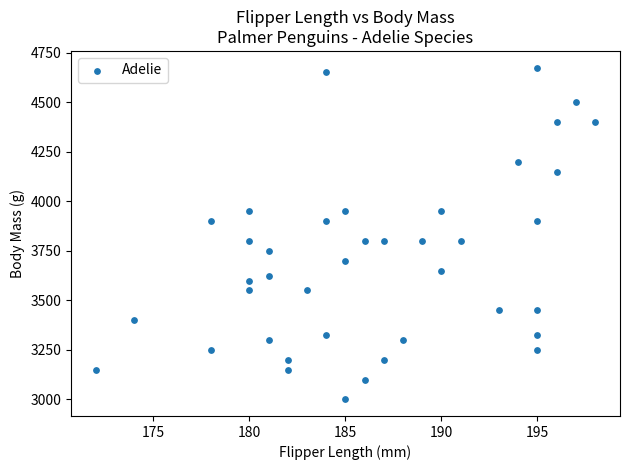

What is the range of Y values (max minus min)?

1675